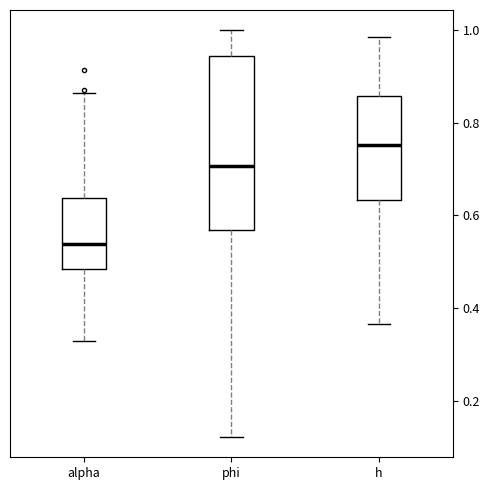

Where is the upper edge of the box for h on the y-axis? The values are not printed on the chart, so give them approximately, as read against the axis.

0.86